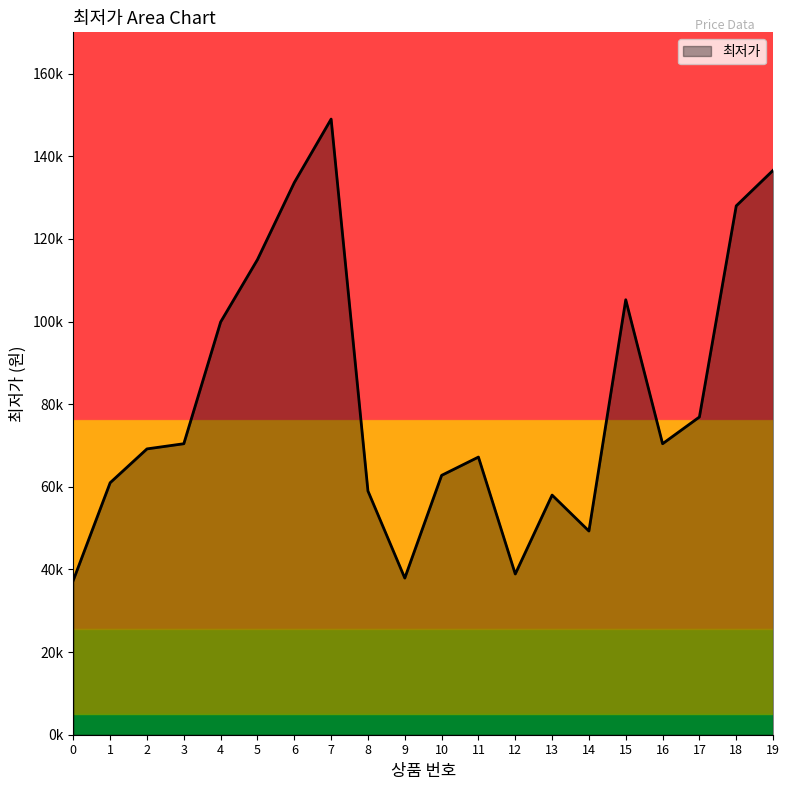

What is the value of the 6th point from the left?

115000